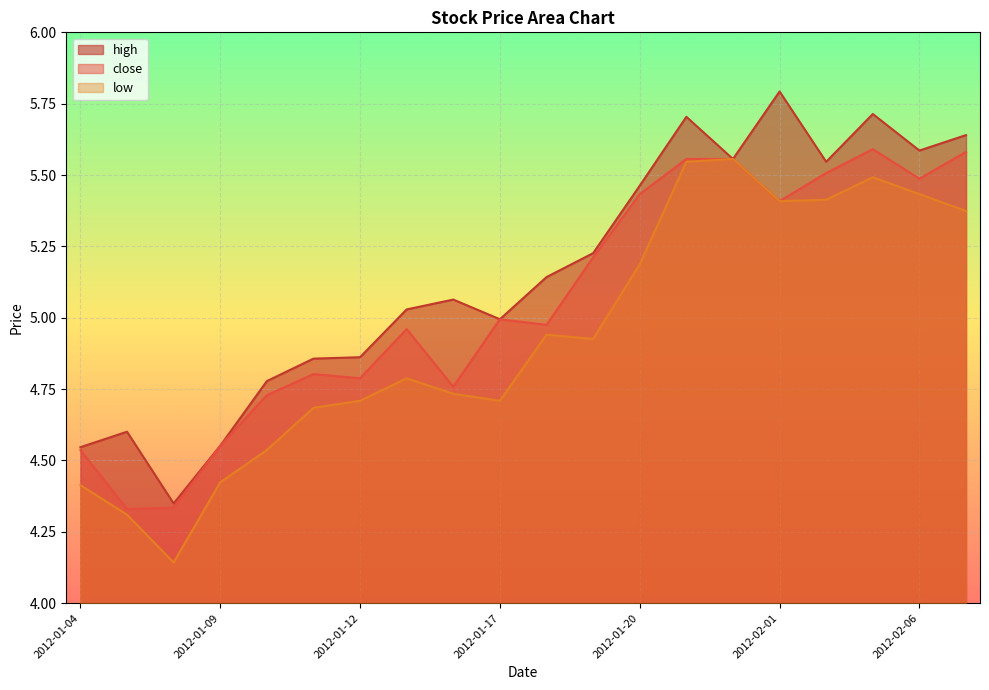

What is the difference between the low values at 2012-01-10 and 2012-02-02?

0.9